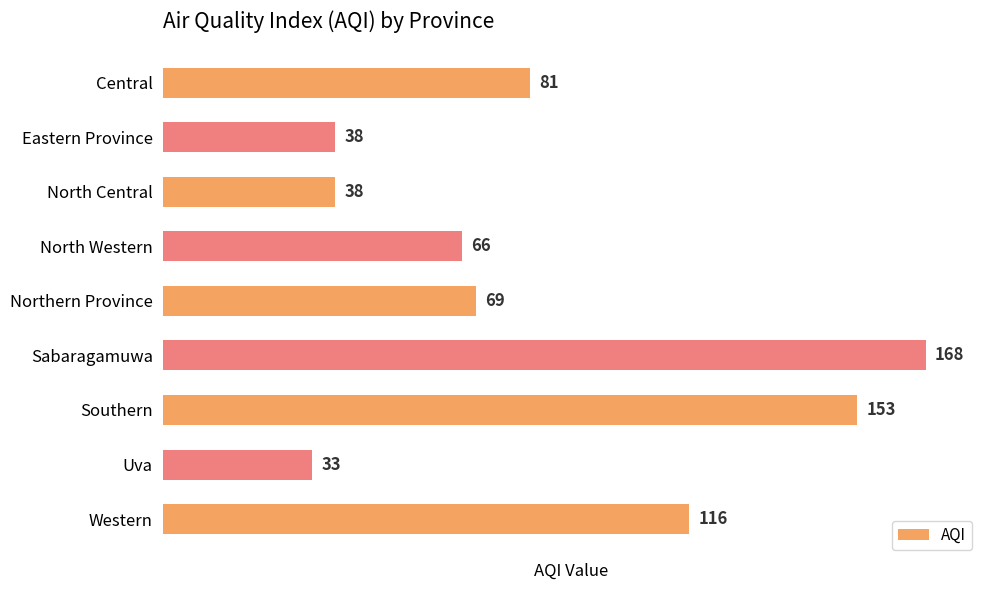

What is the ratio of the value at Eastern Province to the value at North Western?

0.6